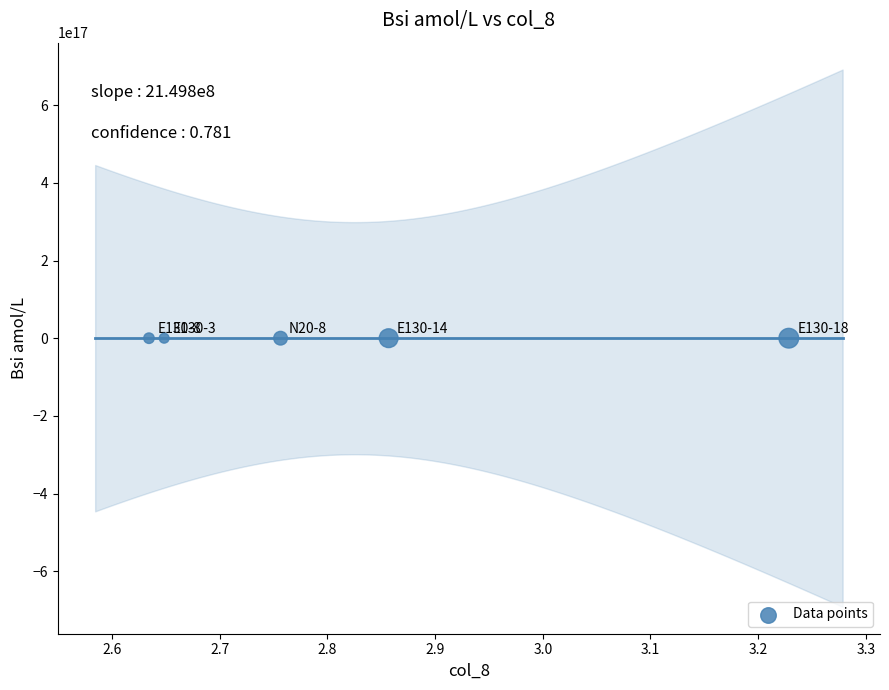

What is the range of Y values (max minus min)?

1264321733.8